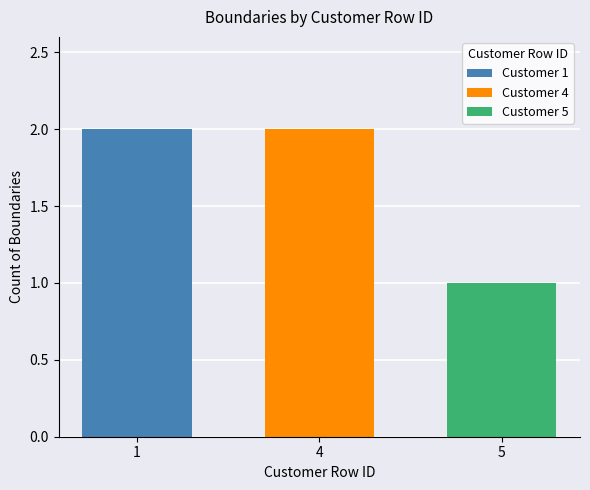

What is the smallest value displayed?

1